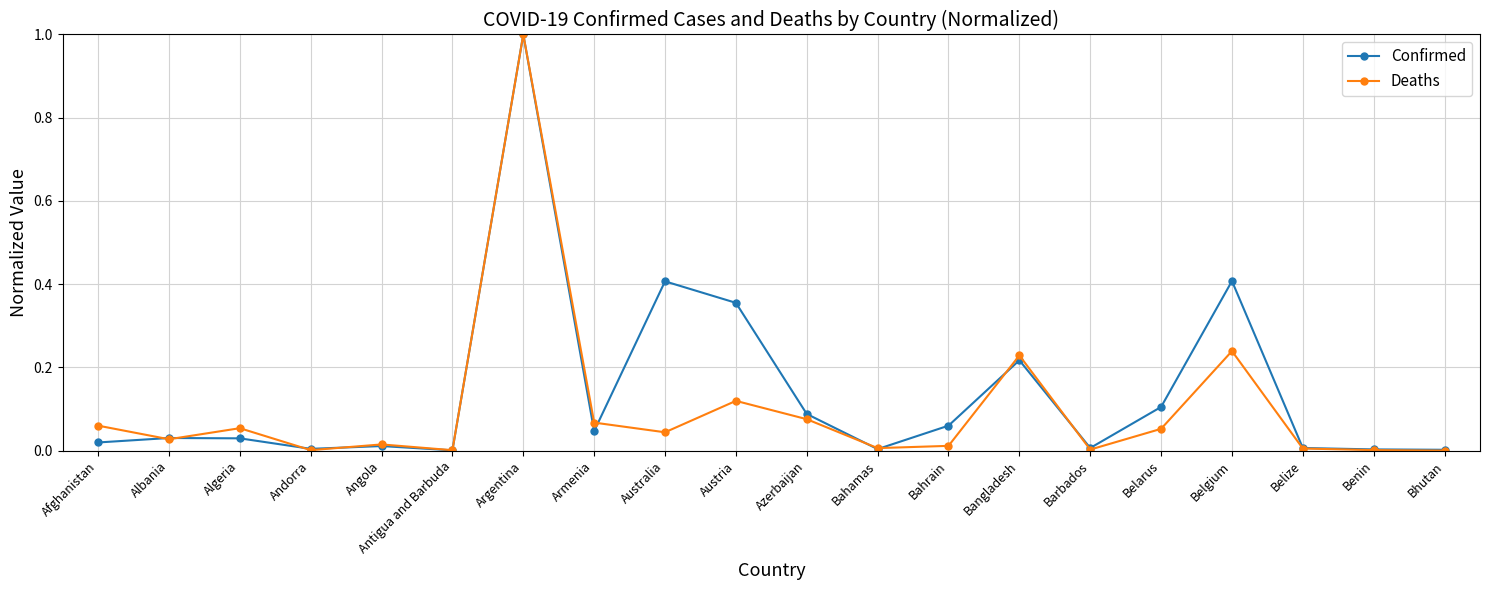

Rank the series by their average value, from highest to lowest.

Confirmed, Deaths